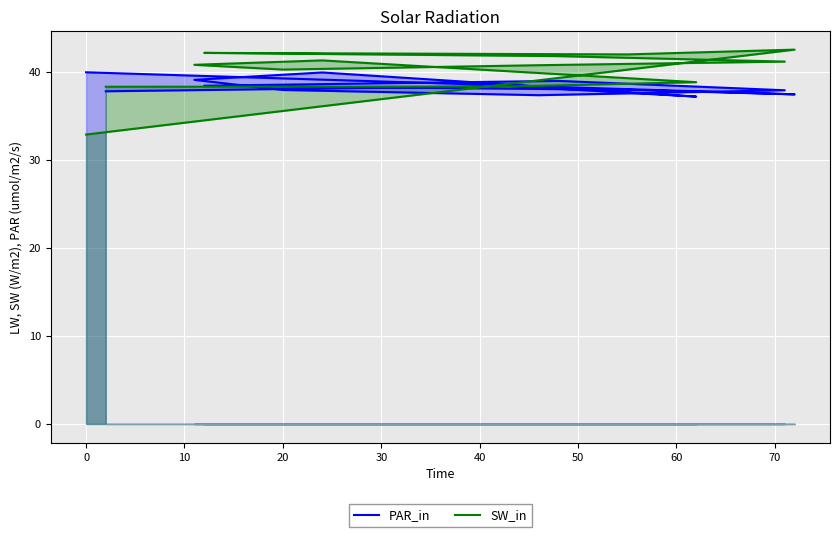

True or false: SW_in and PAR_in intersect in this chart.

True